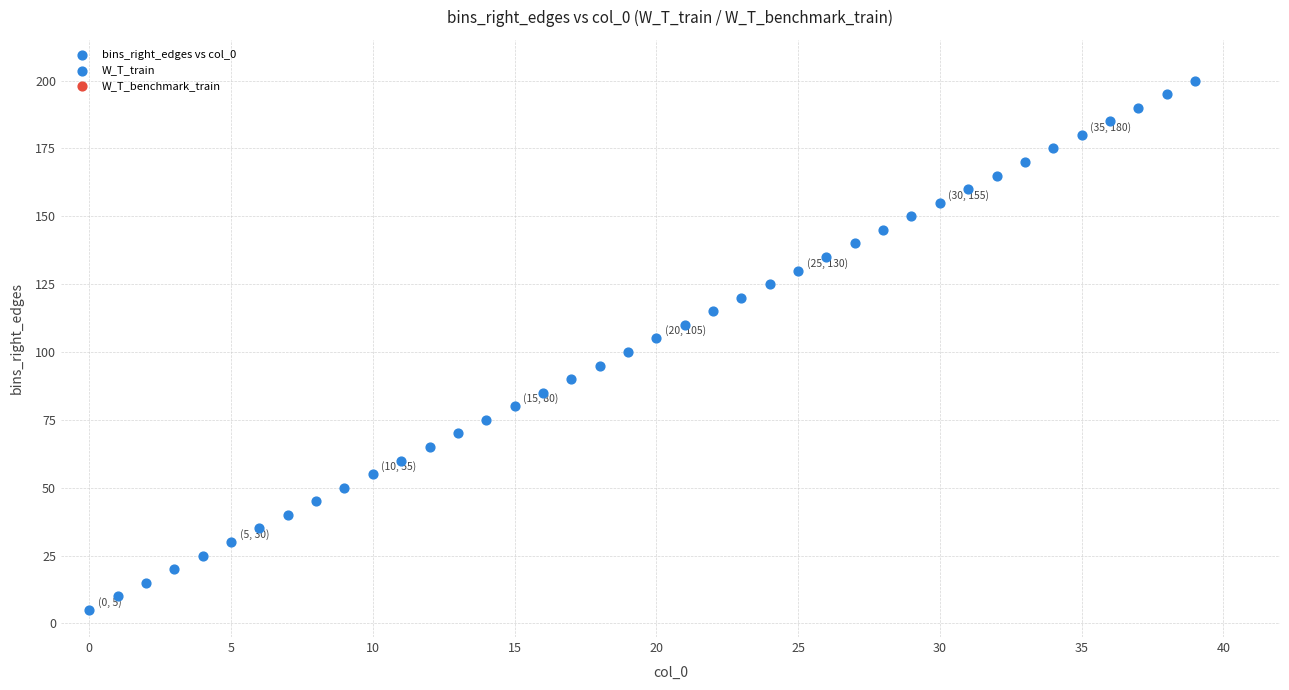

What is the range of Y values (max minus min)?

195